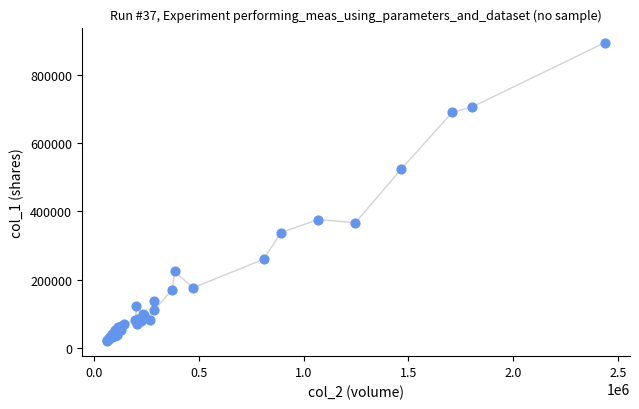

What Y value in the scatter plot is closest to 457000?

523000